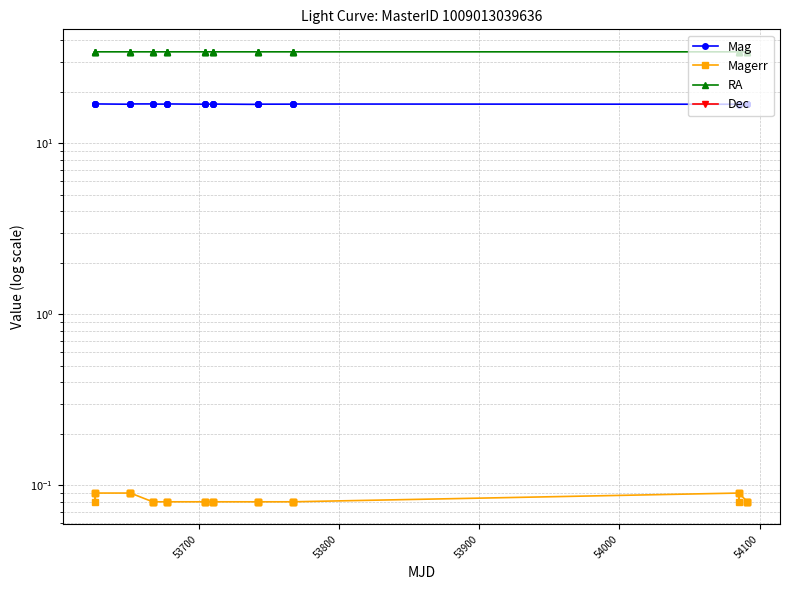

List the series in order of their peak value, highest first.

RA, Mag, Magerr, Dec